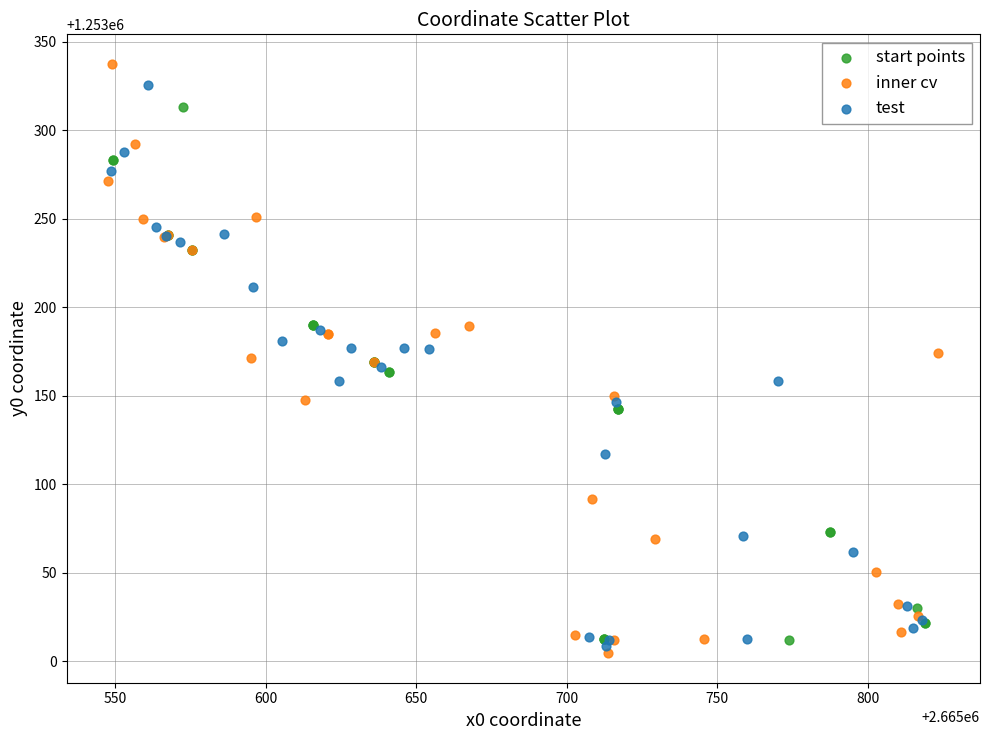

Which series has the largest Y range (max minus min)?

inner cv